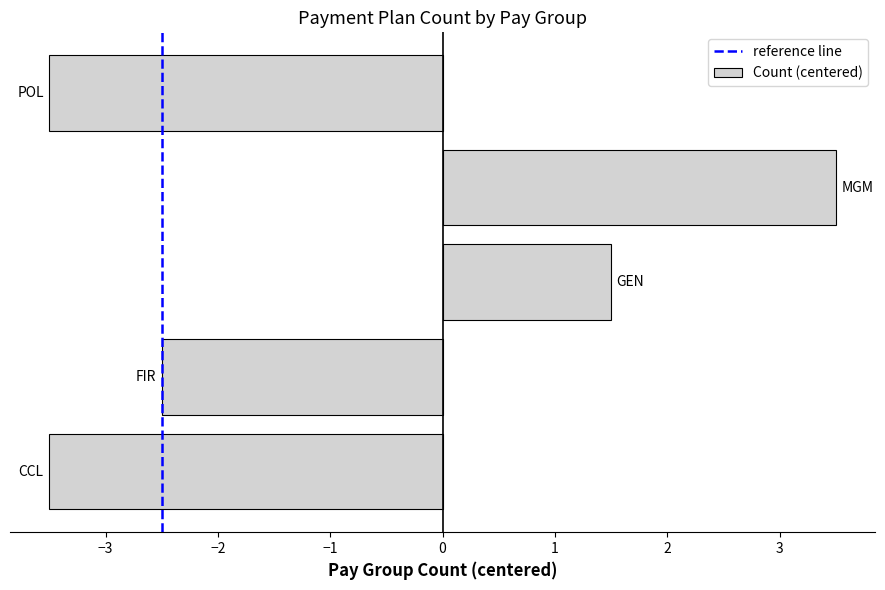

What is the greatest value displayed?

3.5